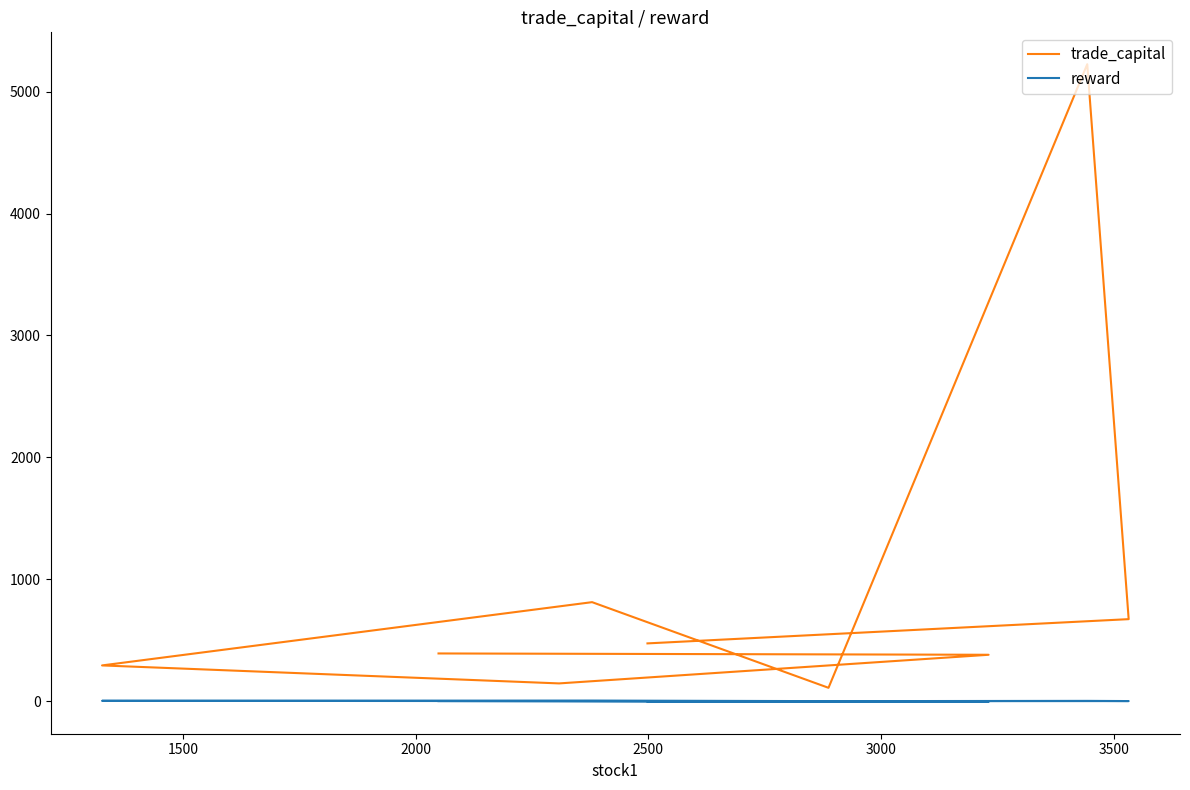

The value of reward at 3500 is -0.1. True or false?

True